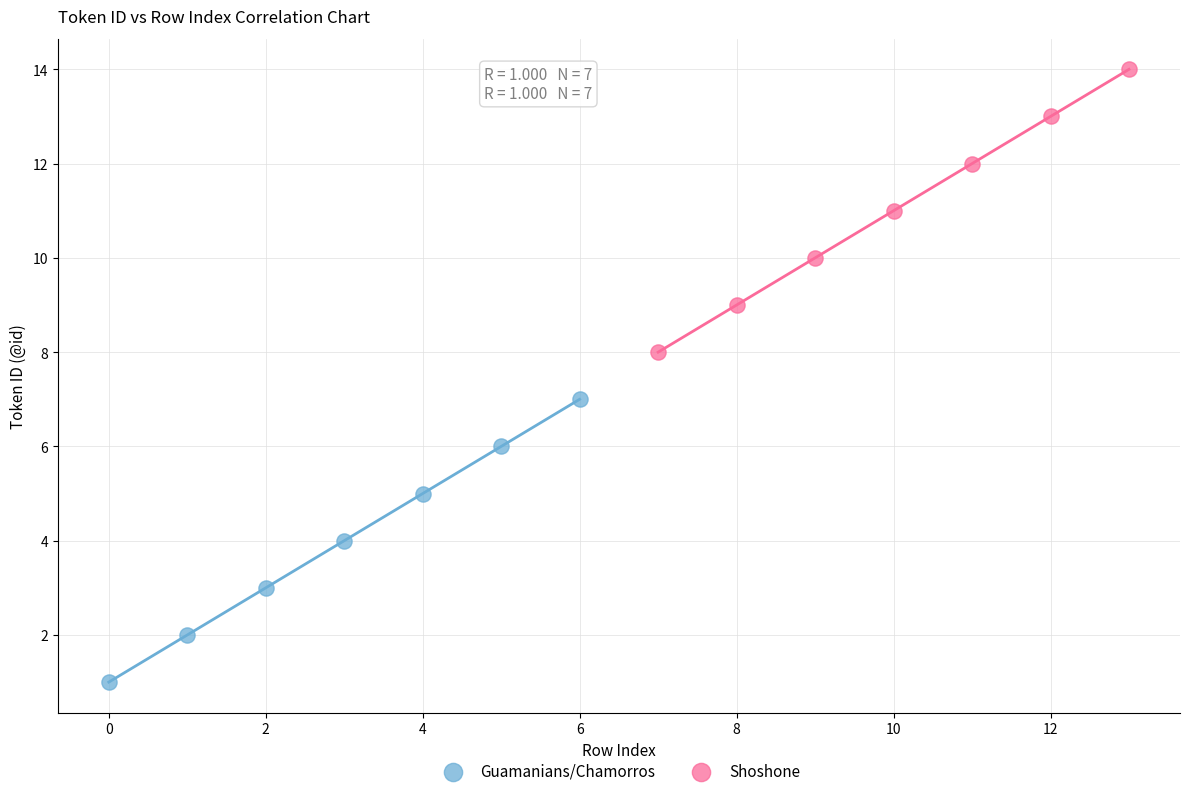

Which series reaches the minimum Y coordinate?

Guamanians/Chamorros